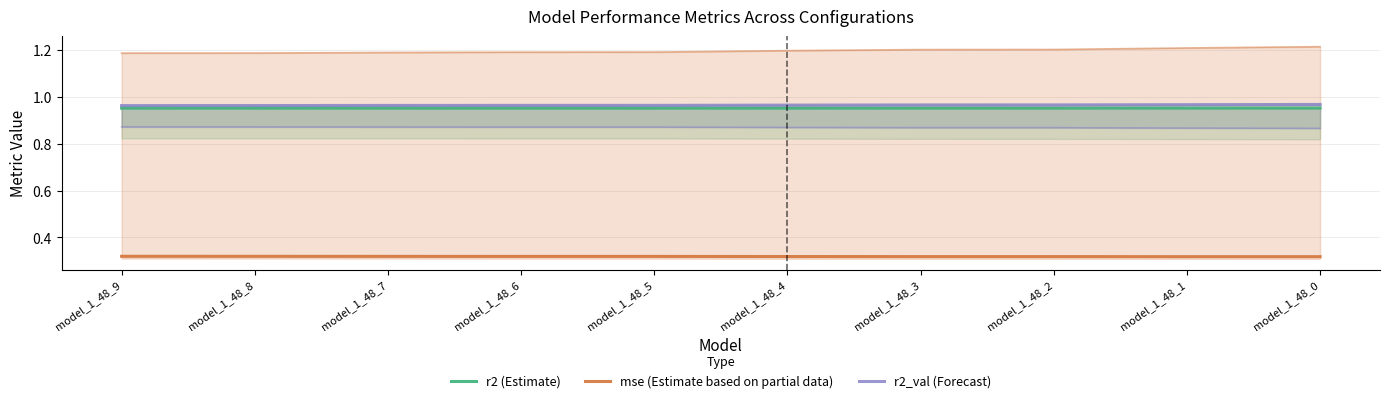

True or false: mse (Estimate based on partial data) has a value of 0.3 at model_1_48_9.

True